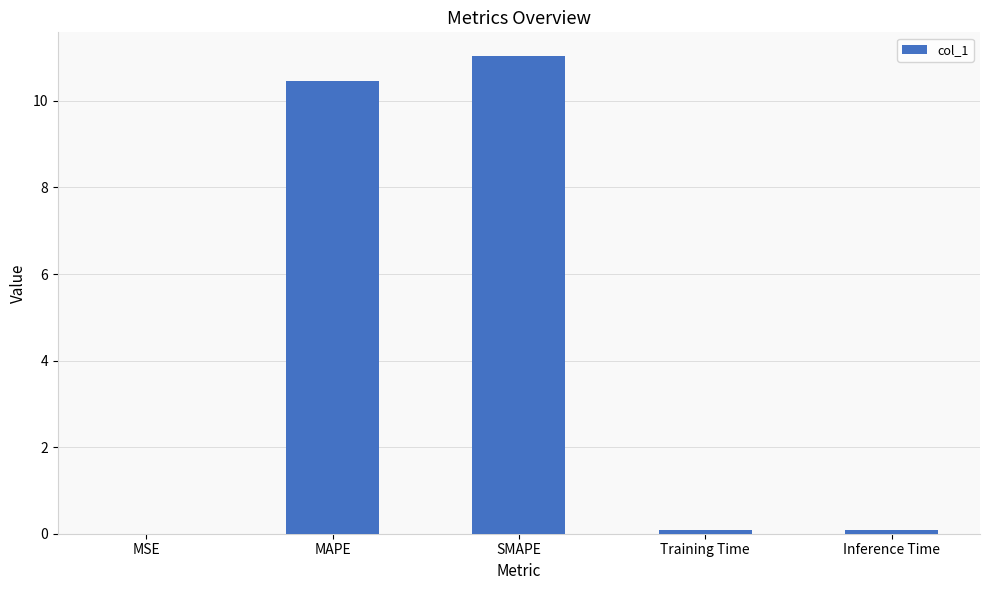

Read the value at Inference Time.

0.1